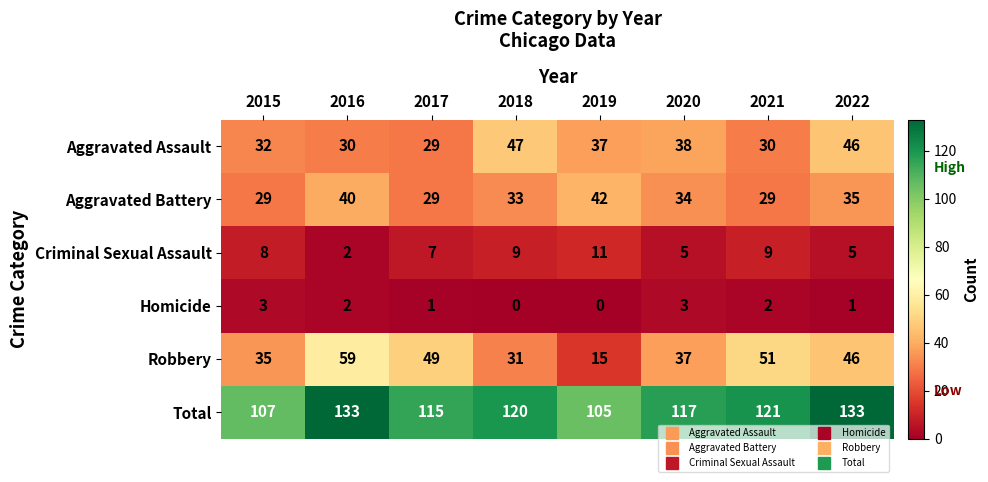

True or false: Total has a value of 115 at 2017.

True